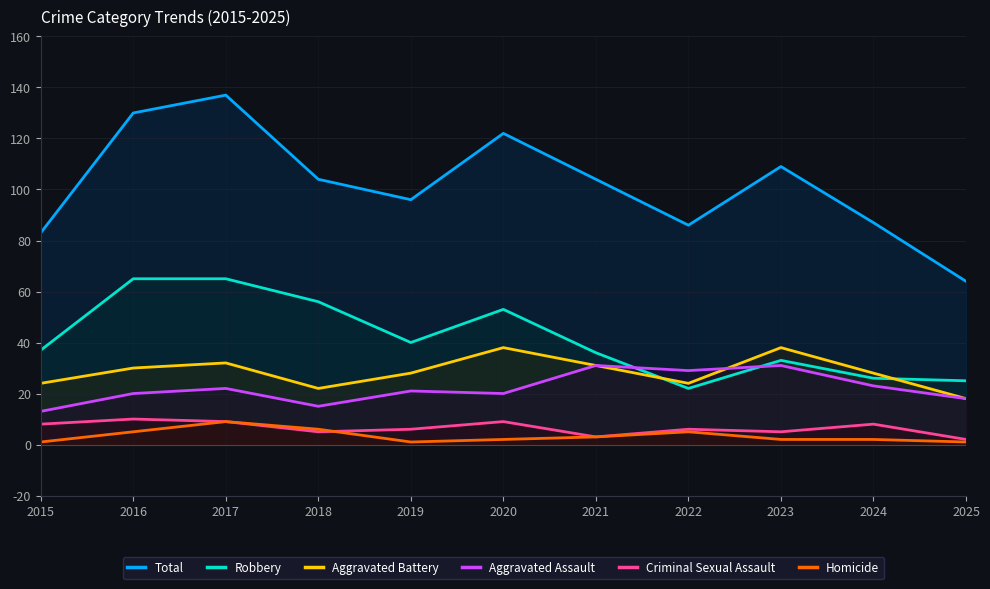

Rank the series by their maximum value, from highest to lowest.

Total, Robbery, Aggravated Battery, Aggravated Assault, Criminal Sexual Assault, Homicide